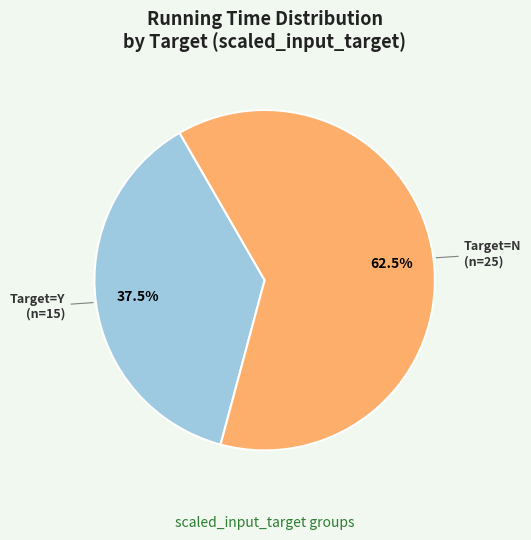

Is there any slice that represents more than half of the pie?

Yes